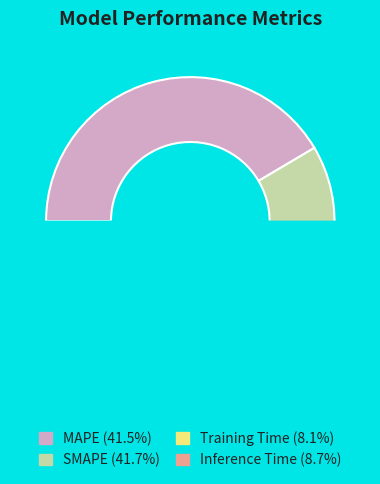

How many slices are in this pie chart?

4